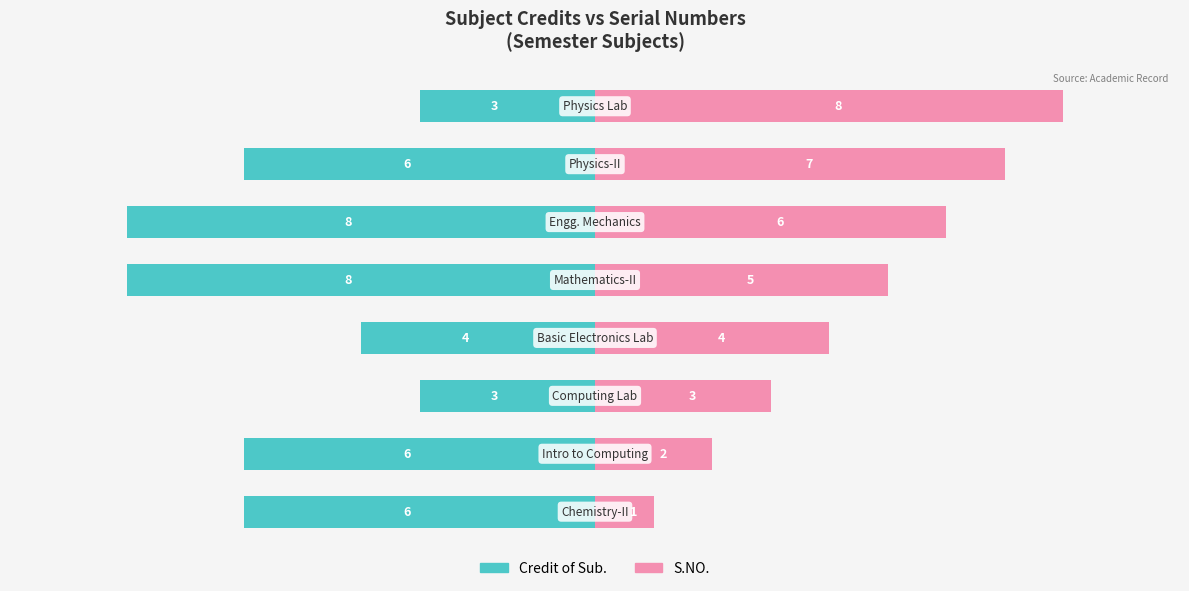

Reading left to right, extract all data points from this chart.

Credit of Sub.: -6	-6	-3	-4	-8	-8	-6	-3
S.NO.: 1	2	3	4	5	6	7	8